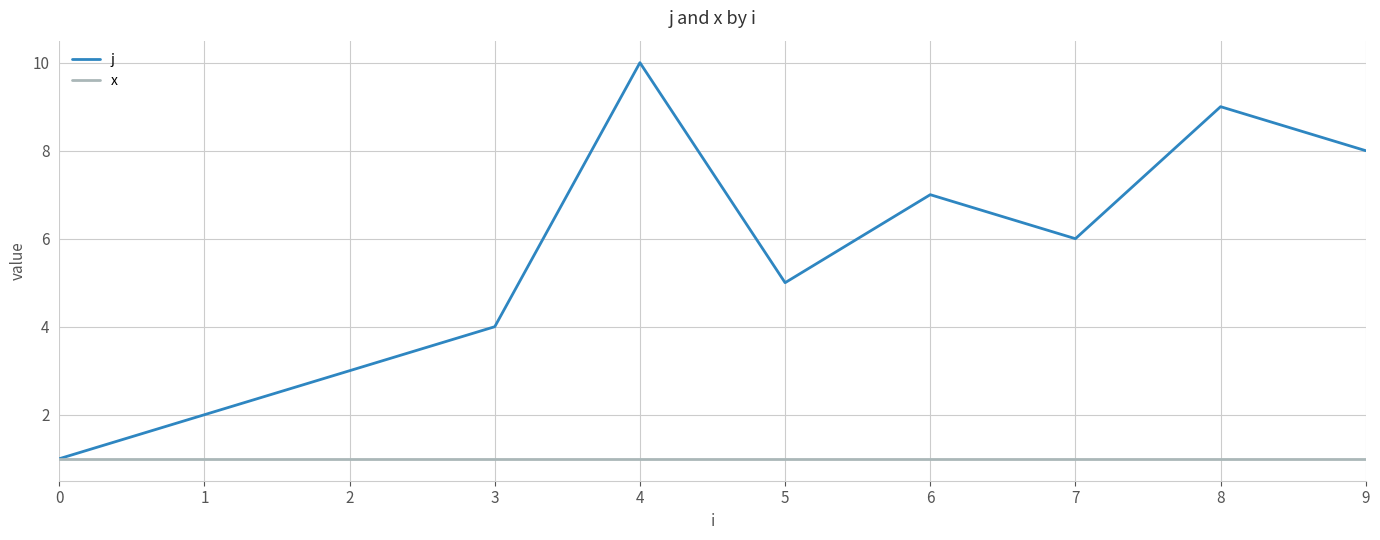

At which label does j reach its peak?

4